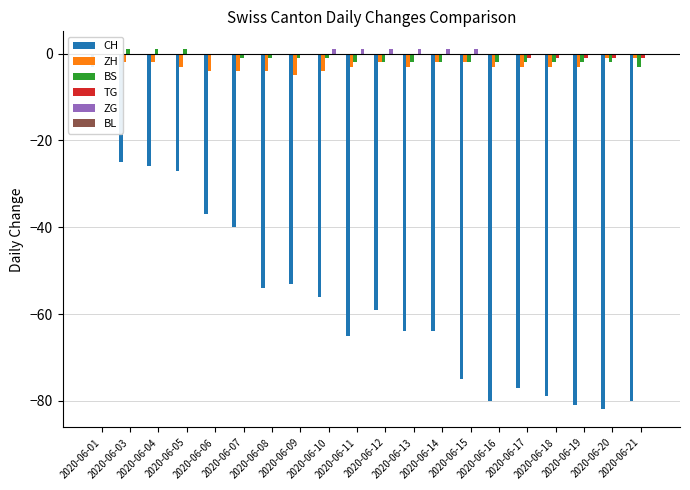

Reading left to right, list all the values displayed in this chart.

CH: 2020-06-01=-3	2020-06-03=-25	2020-06-04=-26	2020-06-05=-27	2020-06-06=-37	2020-06-07=-40	2020-06-08=-54	2020-06-09=-53	2020-06-10=-56	2020-06-11=-65	2020-06-12=-59	2020-06-13=-64	2020-06-14=-64	2020-06-15=-75	2020-06-16=-80	2020-06-17=-77	2020-06-18=-79	2020-06-19=-81	2020-06-20=-82	2020-06-21=-80
ZH: 2020-06-01=0	2020-06-03=-2	2020-06-04=-2	2020-06-05=-3	2020-06-06=-4	2020-06-07=-4	2020-06-08=-4	2020-06-09=-5	2020-06-10=-4	2020-06-11=-3	2020-06-12=-2	2020-06-13=-3	2020-06-14=-2	2020-06-15=-2	2020-06-16=-3	2020-06-17=-3	2020-06-18=-3	2020-06-19=-3	2020-06-20=-1	2020-06-21=-1
BS: 2020-06-01=0	2020-06-03=1	2020-06-04=1	2020-06-05=1	2020-06-06=0	2020-06-07=-1	2020-06-08=-1	2020-06-09=-1	2020-06-10=-1	2020-06-11=-2	2020-06-12=-2	2020-06-13=-2	2020-06-14=-2	2020-06-15=-2	2020-06-16=-2	2020-06-17=-2	2020-06-18=-2	2020-06-19=-2	2020-06-20=-2	2020-06-21=-3
TG: 2020-06-01=0	2020-06-03=0	2020-06-04=0	2020-06-05=0	2020-06-06=0	2020-06-07=0	2020-06-08=0	2020-06-09=0	2020-06-10=0	2020-06-11=0	2020-06-12=0	2020-06-13=0	2020-06-14=0	2020-06-15=0	2020-06-16=0	2020-06-17=-1	2020-06-18=-1	2020-06-19=-1	2020-06-20=-1	2020-06-21=-1
ZG: 2020-06-01=0	2020-06-03=0	2020-06-04=0	2020-06-05=0	2020-06-06=0	2020-06-07=0	2020-06-08=0	2020-06-09=0	2020-06-10=1	2020-06-11=1	2020-06-12=1	2020-06-13=1	2020-06-14=1	2020-06-15=1	2020-06-16=0	2020-06-17=0	2020-06-18=0	2020-06-19=0	2020-06-20=0	2020-06-21=0
BL: 2020-06-01=0	2020-06-03=0	2020-06-04=0	2020-06-05=0	2020-06-06=0	2020-06-07=0	2020-06-08=0	2020-06-09=0	2020-06-10=0	2020-06-11=0	2020-06-12=0	2020-06-13=0	2020-06-14=0	2020-06-15=0	2020-06-16=0	2020-06-17=0	2020-06-18=0	2020-06-19=0	2020-06-20=0	2020-06-21=0